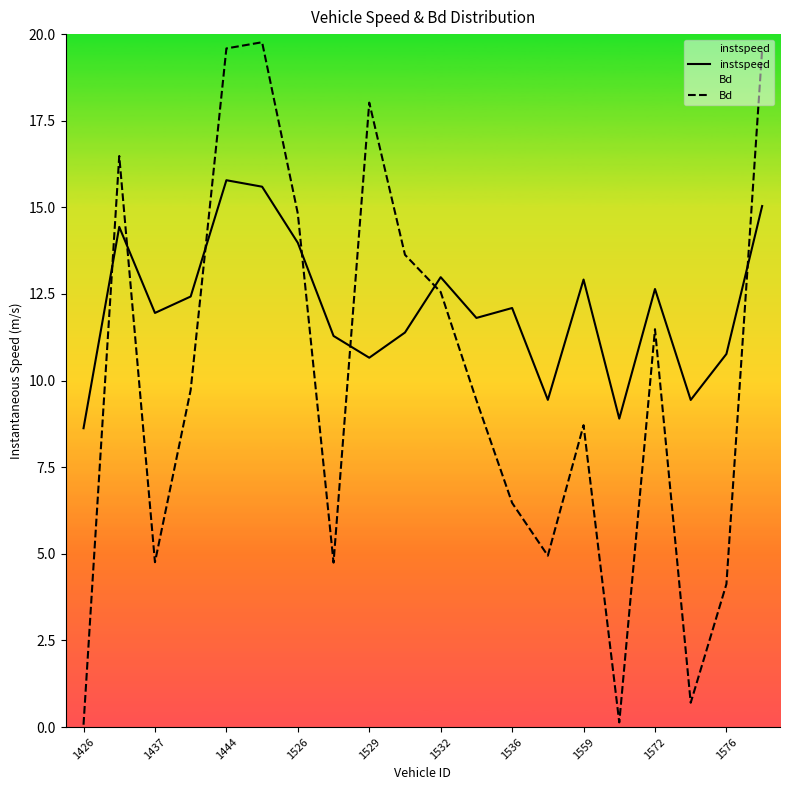

Which series ends up on top after the final intersection of Bd and instspeed?

Bd